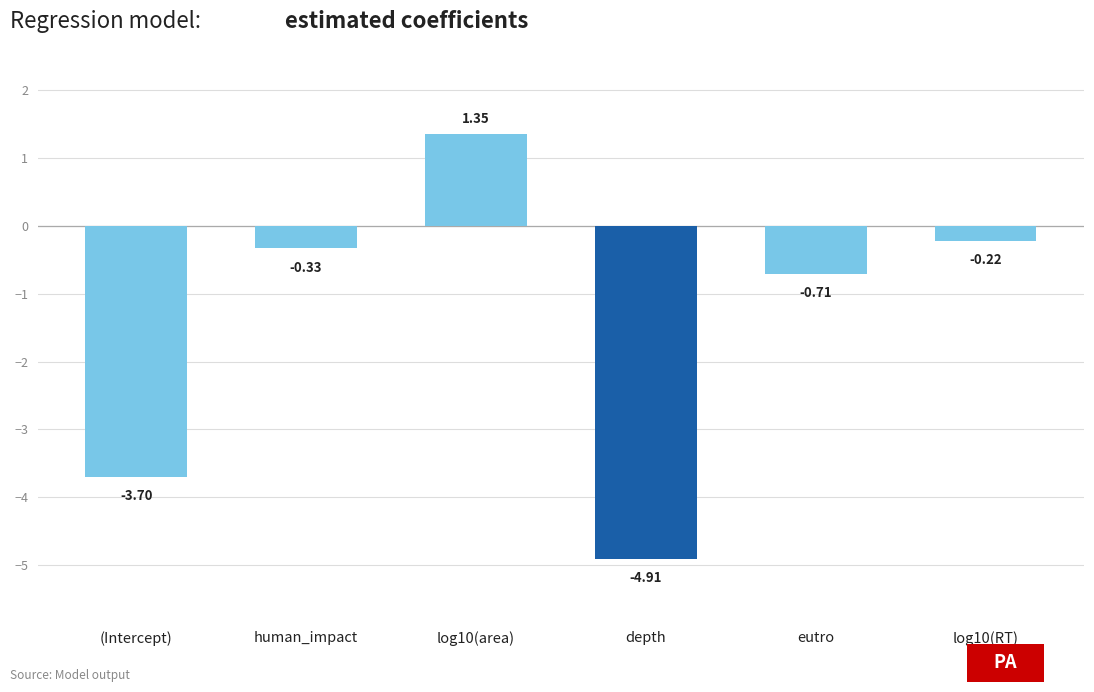

Between log10(area) and depth, which is larger?

log10(area)